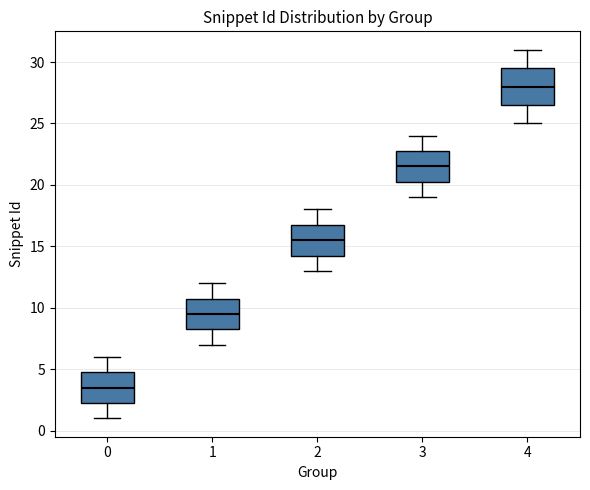

Reading left to right, read every box against the y-axis: the position of its median line, the range the box covers, and the ends of its whiskers. The values are not printed on the chart, so give them approximately, as read against the axis.

0: median 3.5, box 2.5 to 5.0, whiskers 1.0 to 6.0
1: median 9.5, box 8.5 to 11.0, whiskers 7.0 to 12.0
2: median 15.5, box 14.5 to 17.0, whiskers 13.0 to 18.0
3: median 21.5, box 20.5 to 23.0, whiskers 19.0 to 24.0
4: median 28.0, box 26.5 to 29.5, whiskers 25.0 to 31.0